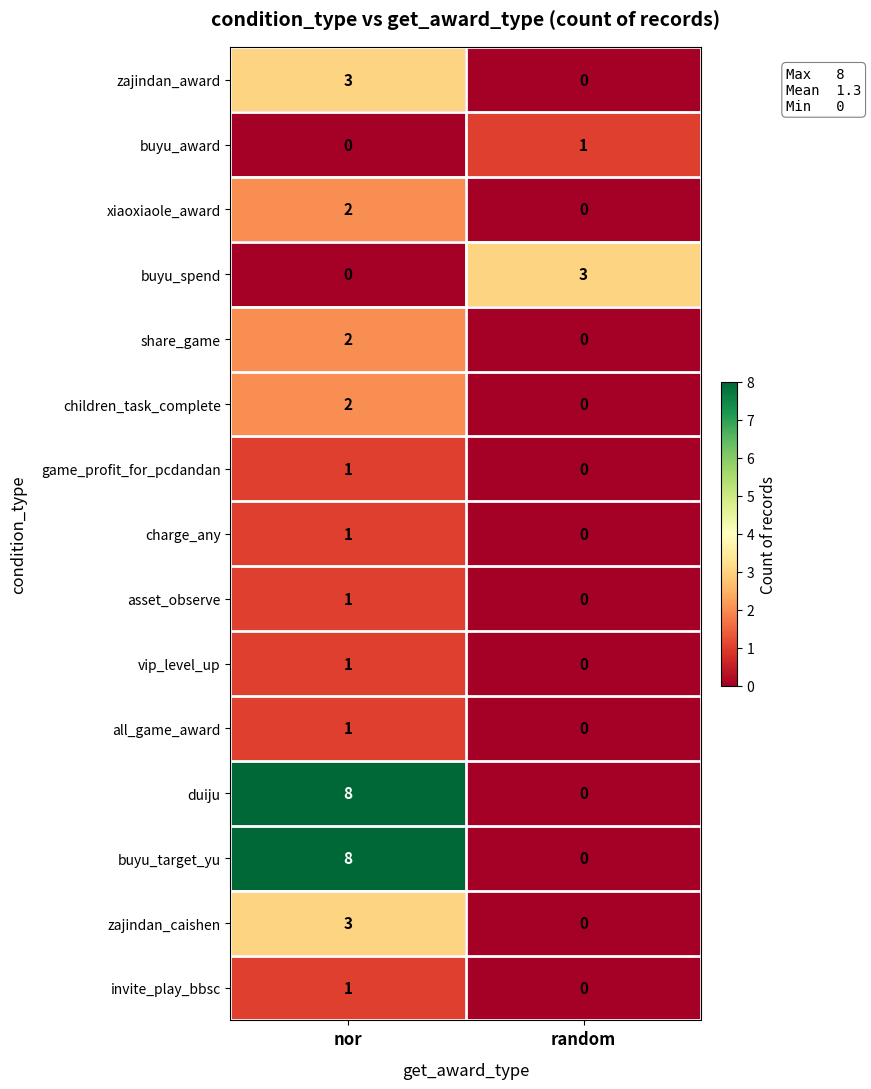

The value of zajindan_caishen at nor is 3. True or false?

True